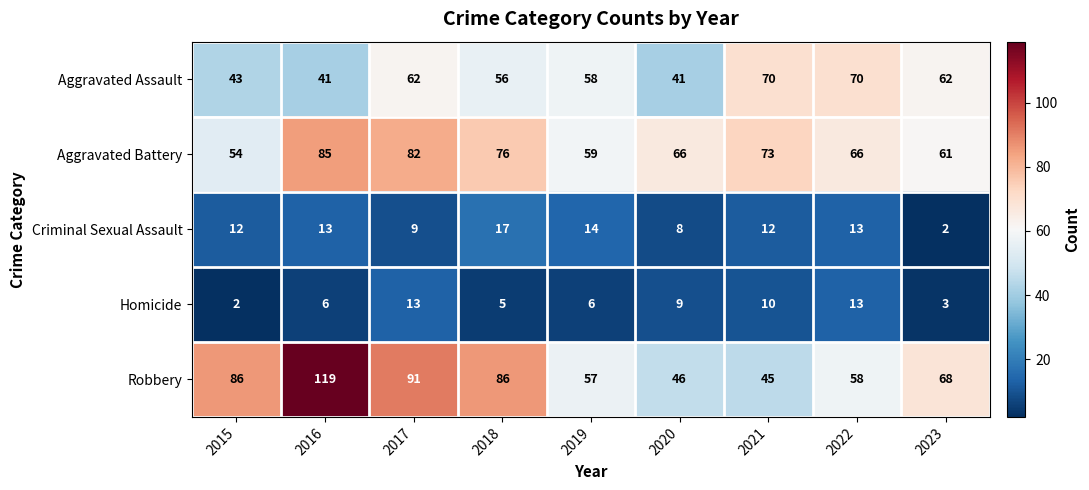

What is the total value across all series at 2019?

194